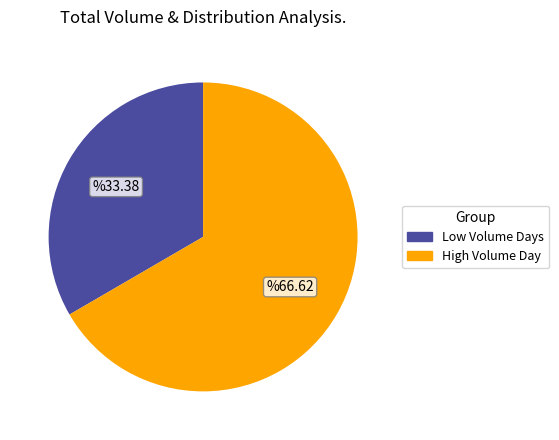

Is the sum of Low Volume Days and High Volume Day greater than half?

Yes